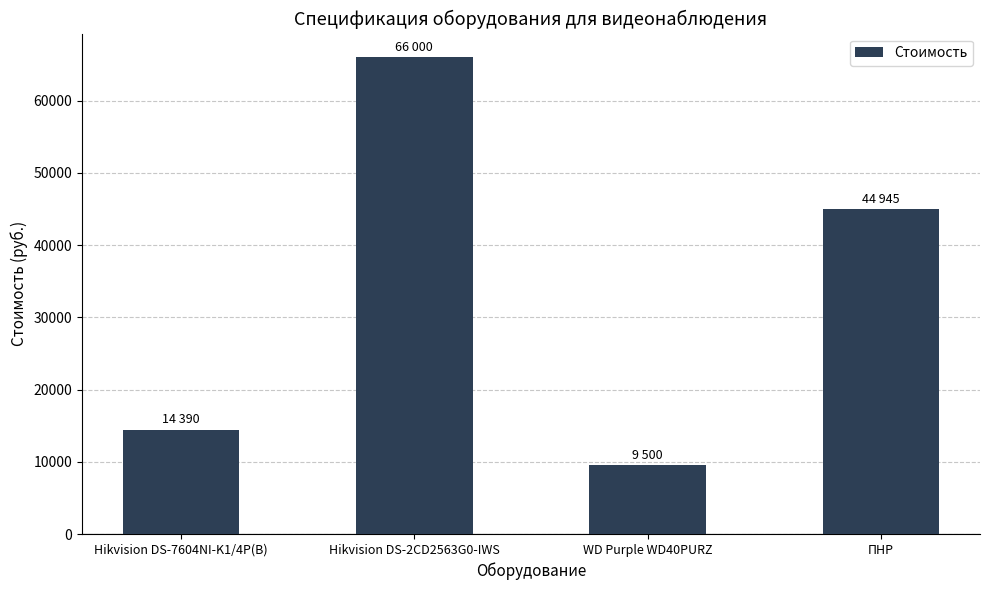

Is it true that the value at Hikvision DS-2CD2563G0-IWS is 103926?

False